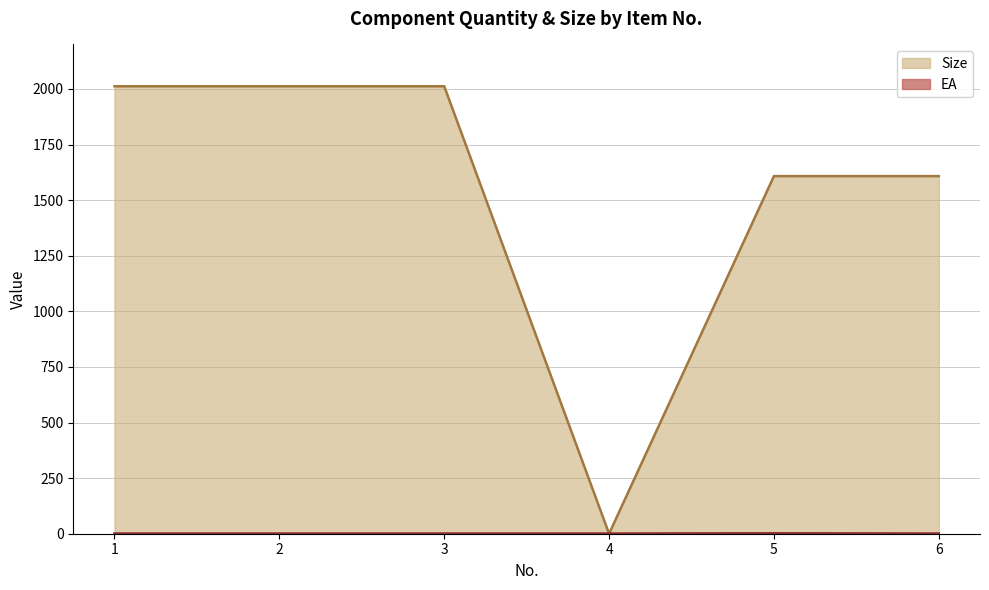

List the series in order of their peak value, lowest first.

EA, Size